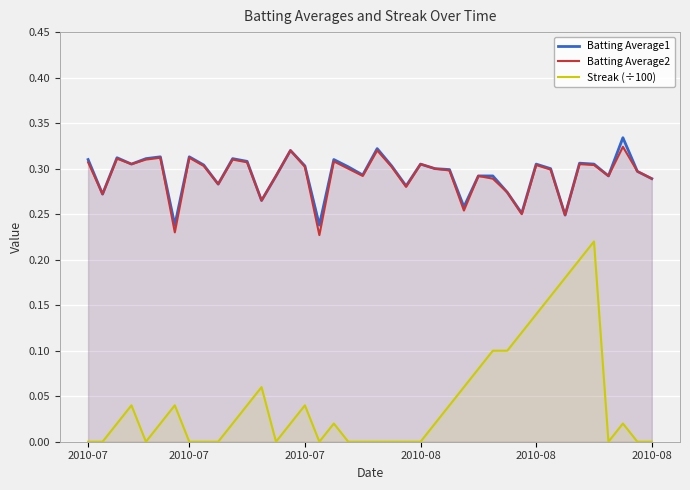

Rank the categories by Batting Average2 value from lowest to highest.

16, 6, 33, 30, 26, 12, 2010-07, 29, 22, 9, 28, 39, 13, 19, 27, 36, 38, 25, 32, 18, 24, 15, 21, 8, 31, 35, 2010-08, 23, 34, 2010-07, 11, 17, 2010-08, 10, 2010-07, 2010-08, 7, 14, 20, 37